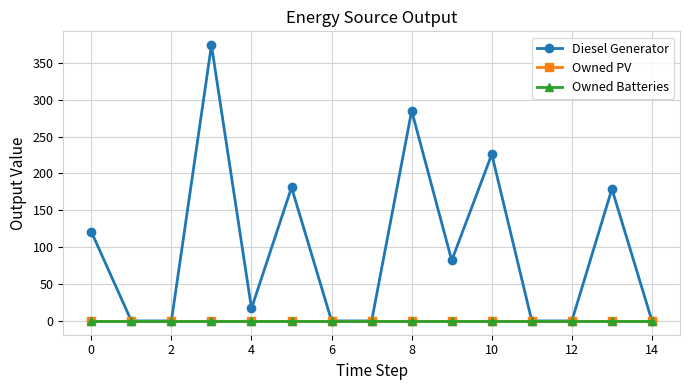

Which series has the largest total across all categories?

Diesel Generator